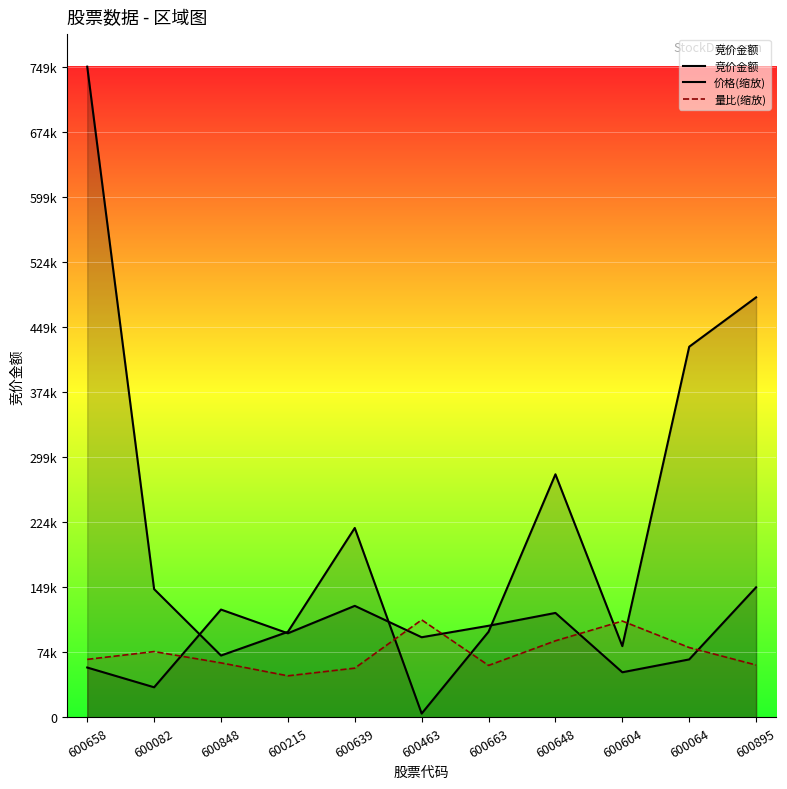

The 竞价金额 series shows 929.4 at 600463. True or false?

False